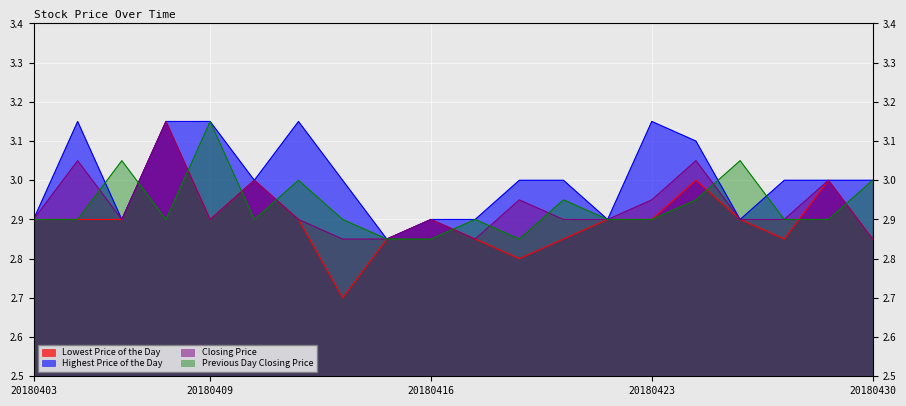

Reading left to right, transcribe all the data shown in this chart.

Lowest Price of the Day: 2.9	2.9	2.9	3.1	2.9	3.0	2.9	2.7	2.9	2.9	2.9	2.8	2.9	2.9	2.9	3.0	2.9	2.9	3.0	2.9
Highest Price of the Day: 2.9	3.1	2.9	3.1	3.1	3.0	3.1	3.0	2.9	2.9	2.9	3.0	3.0	2.9	3.1	3.1	2.9	3.0	3.0	3.0
Closing Price: 2.9	3.0	2.9	3.1	2.9	3.0	2.9	2.9	2.9	2.9	2.9	3.0	2.9	2.9	3.0	3.0	2.9	2.9	3.0	2.9
Previous Day Closing Price: 2.9	2.9	3.0	2.9	3.1	2.9	3.0	2.9	2.9	2.9	2.9	2.9	3.0	2.9	2.9	3.0	3.0	2.9	2.9	3.0